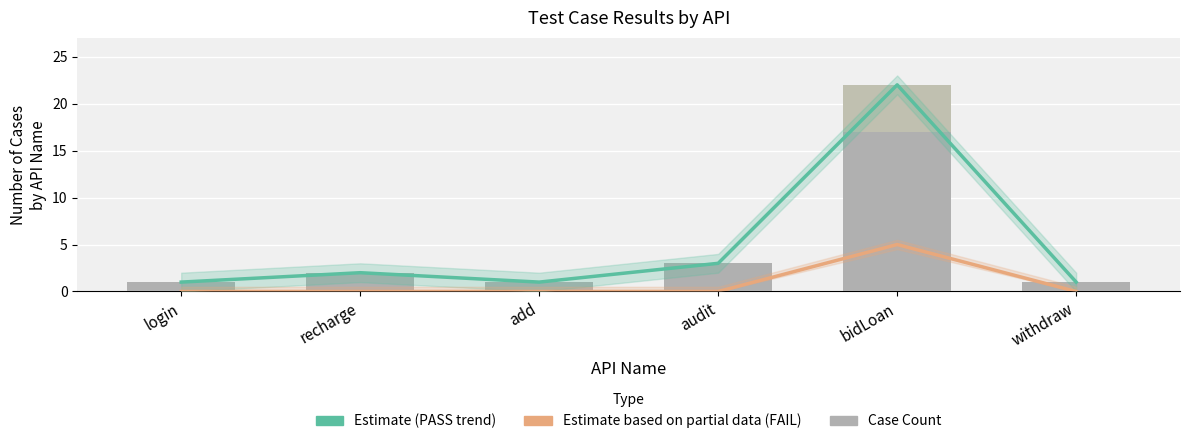

Does the chart contain any negative values?

No